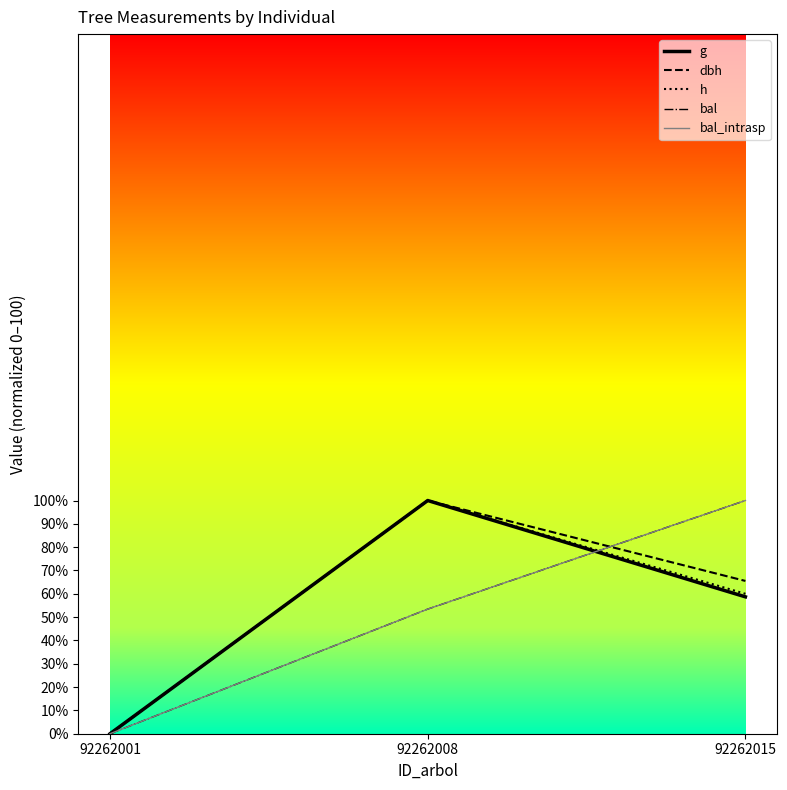

Does the chart display data point markers on the line(s)?

No